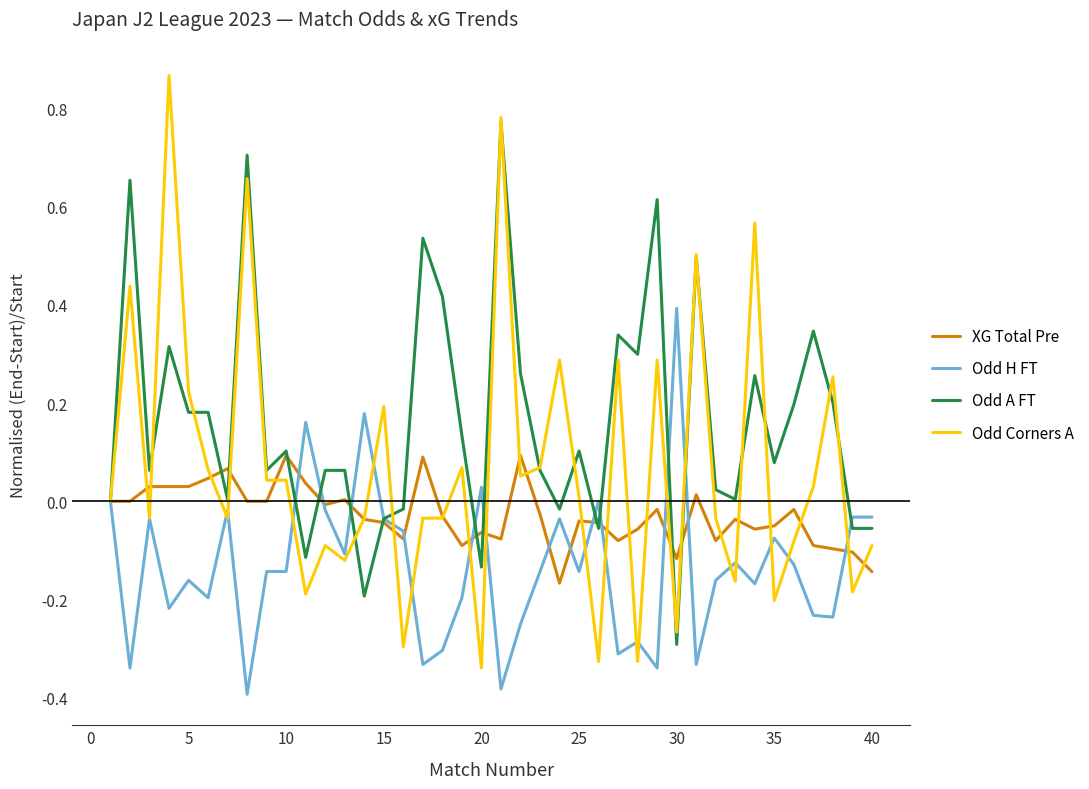

Rank the series by their average value, from highest to lowest.

Odd A FT, Odd Corners A, XG Total Pre, Odd H FT